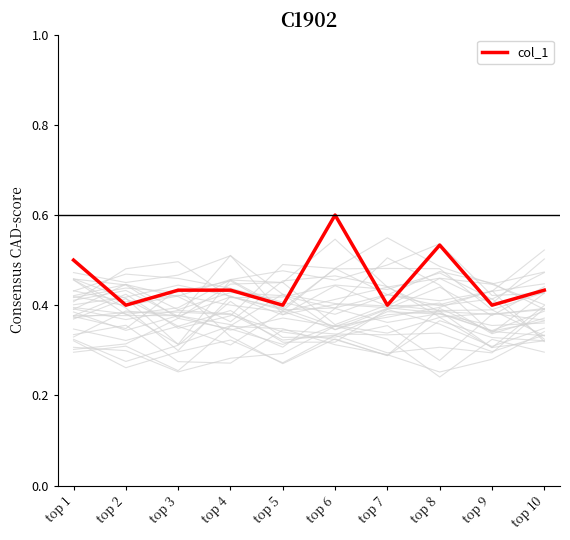

What is the value of the 3rd point from the left?

0.4